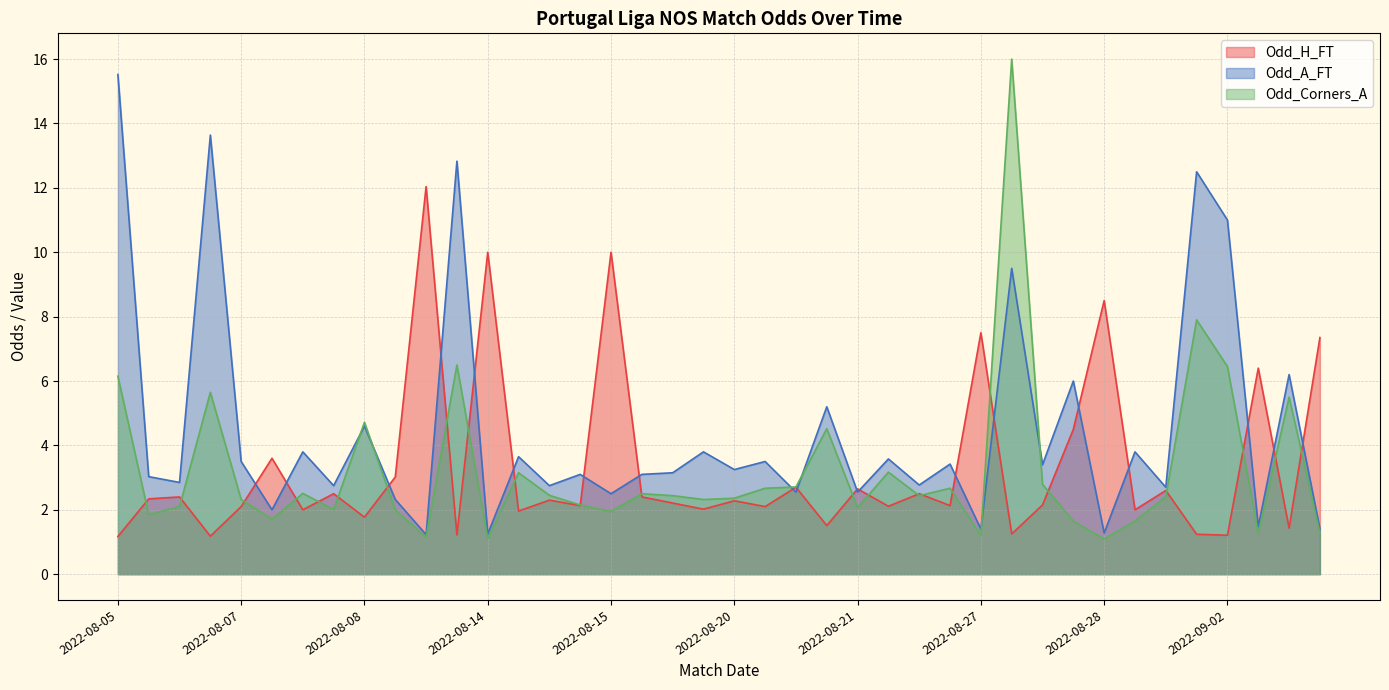

Where is Odd_Corners_A nearest to the value 8?

2022-08-30